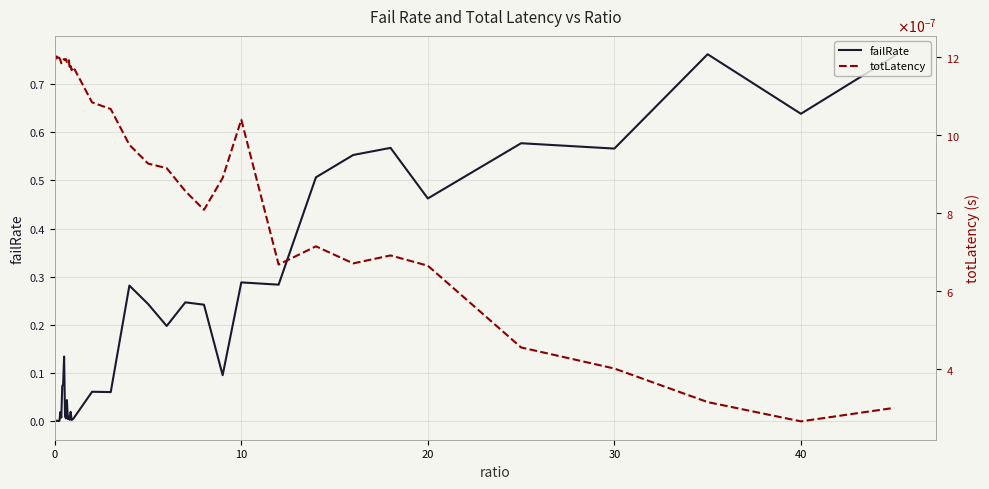

In failRate, how many points are lower than both neighbors (excluding endpoints)?

13